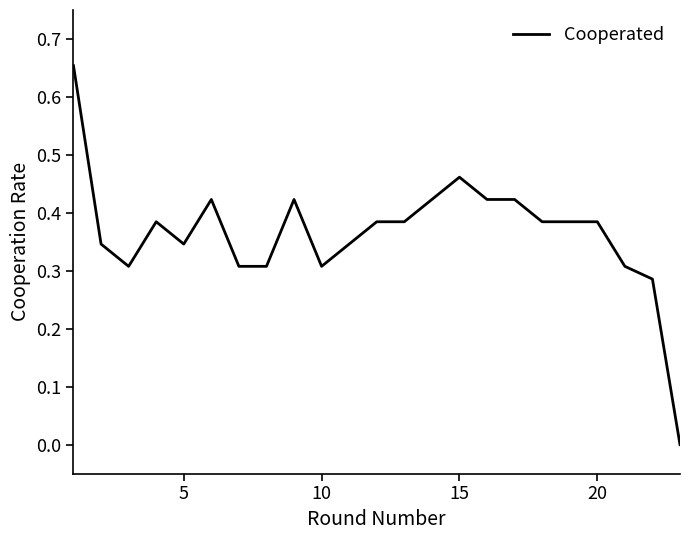

Reading left to right, extract all data points from this chart.

0.7	0.3	0.3	0.4	0.3	0.4	0.3	0.3	0.4	0.3	0.3	0.4	0.4	0.4	0.5	0.4	0.4	0.4	0.4	0.4	0.3	0.3	0.0